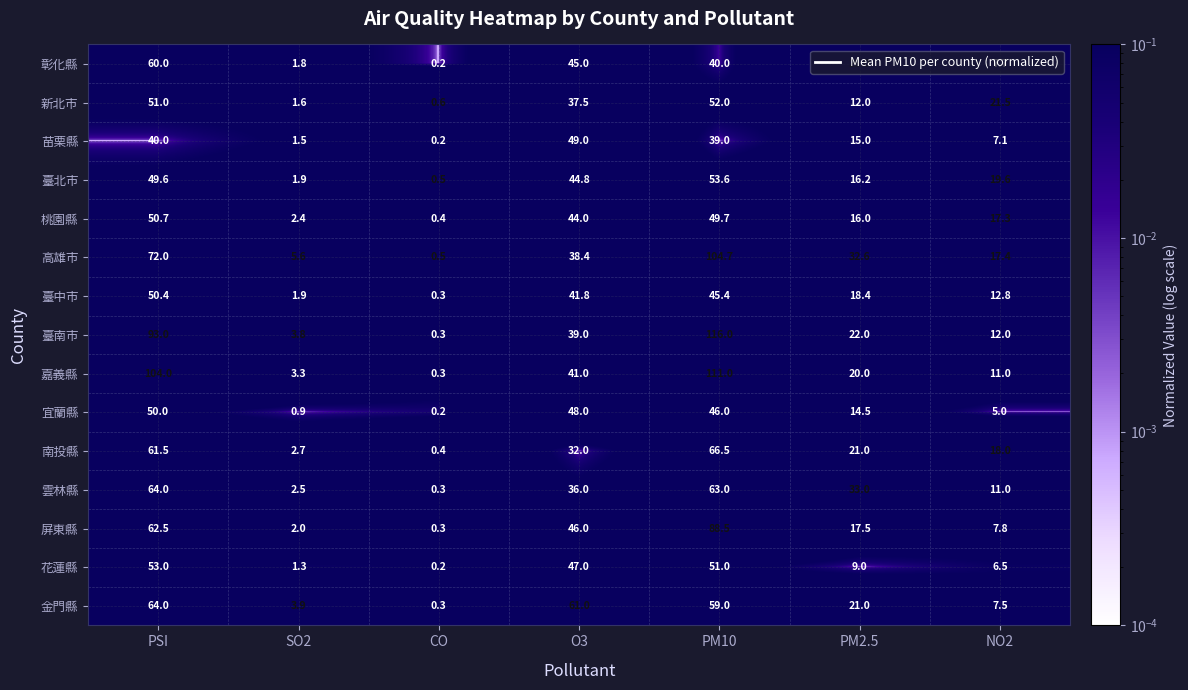

Which category has the lowest value across all series?

CO